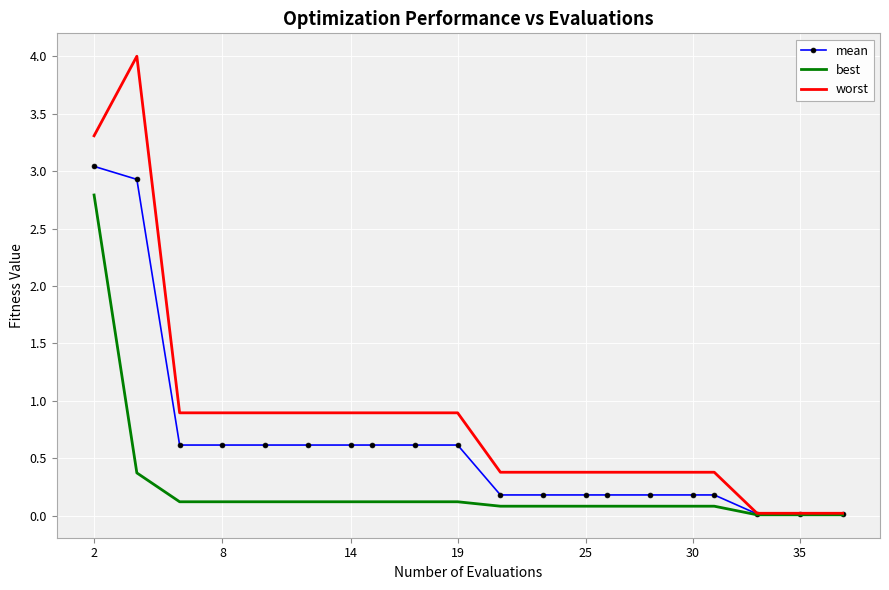

Which series has the largest total across all categories?

worst